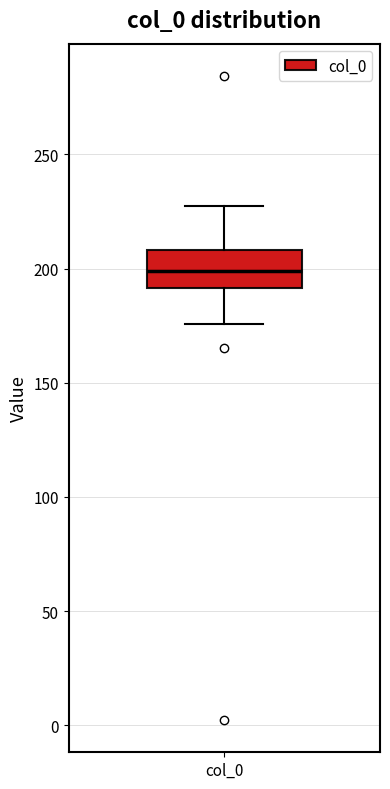

Where is the upper edge of the box for col_0 on the y-axis? The values are not printed on the chart, so give them approximately, as read against the axis.

210